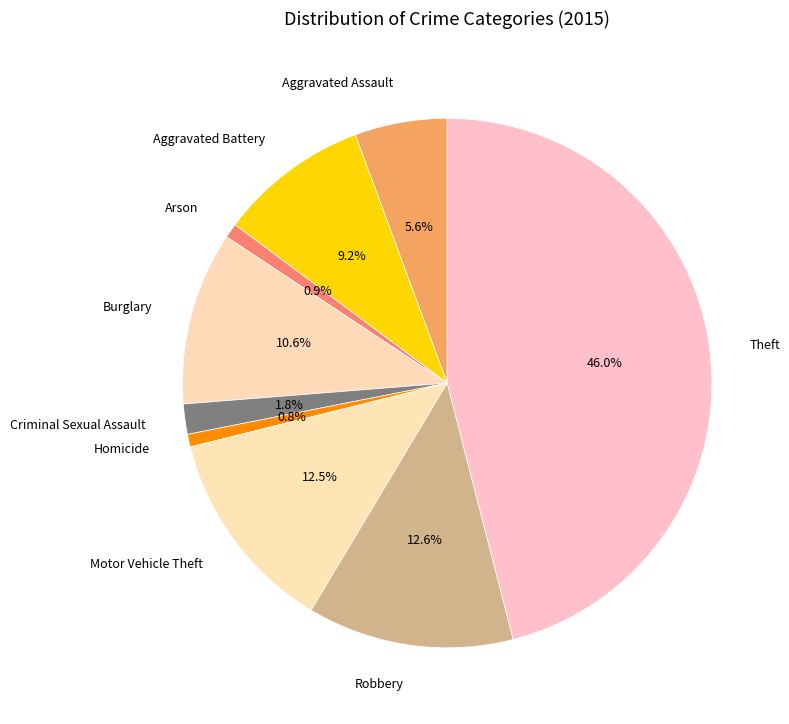

The Burglary slice represents 1% of the pie. True or false?

False